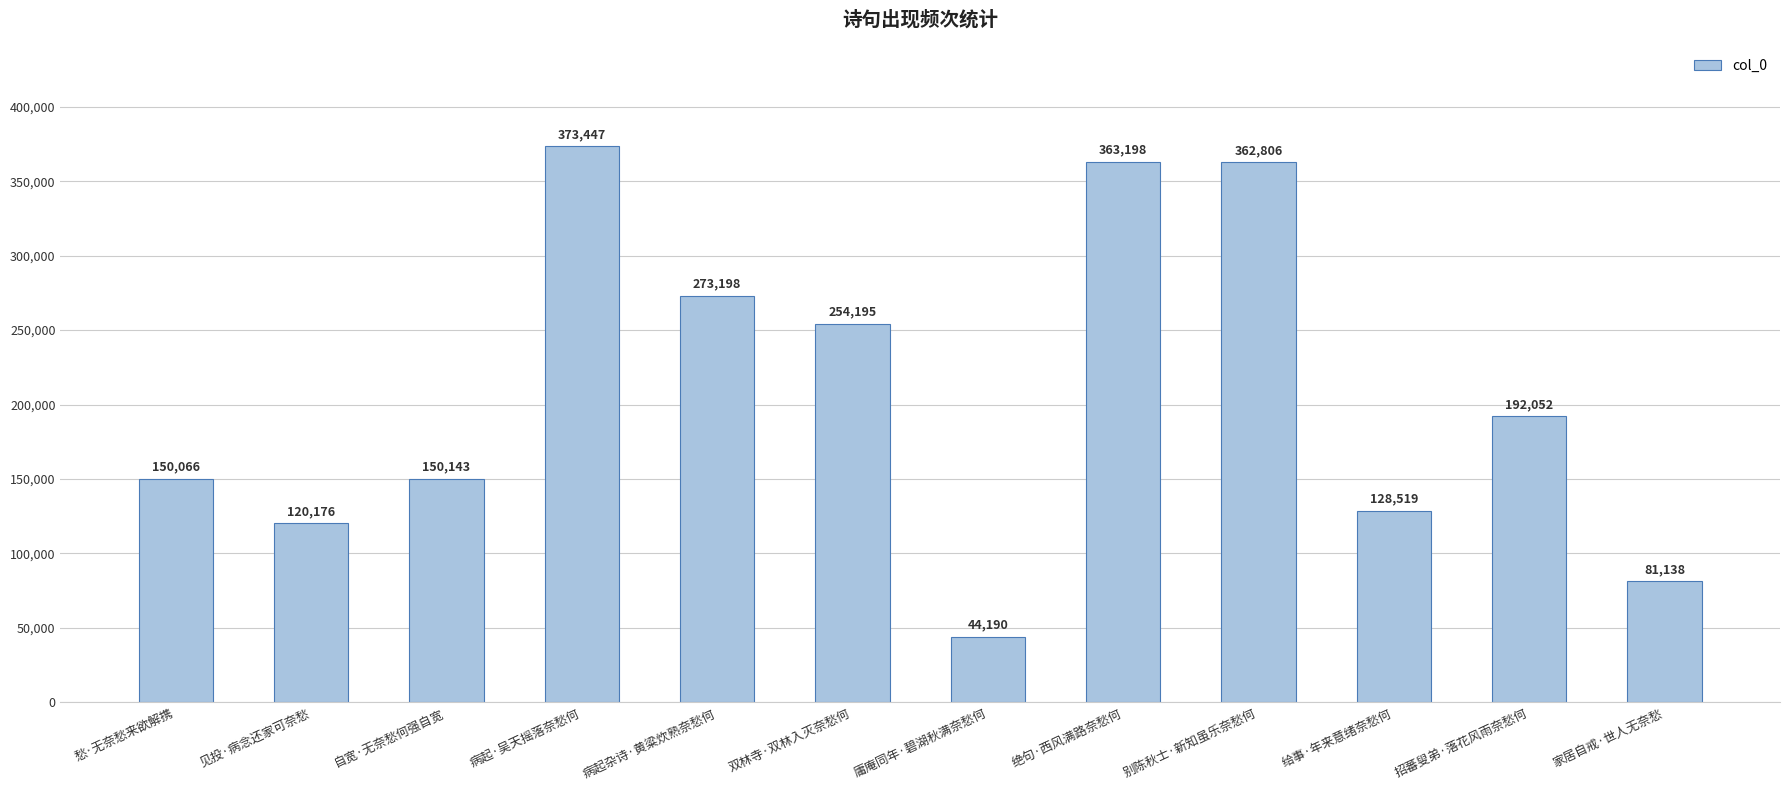

How many bars are there in total?

12